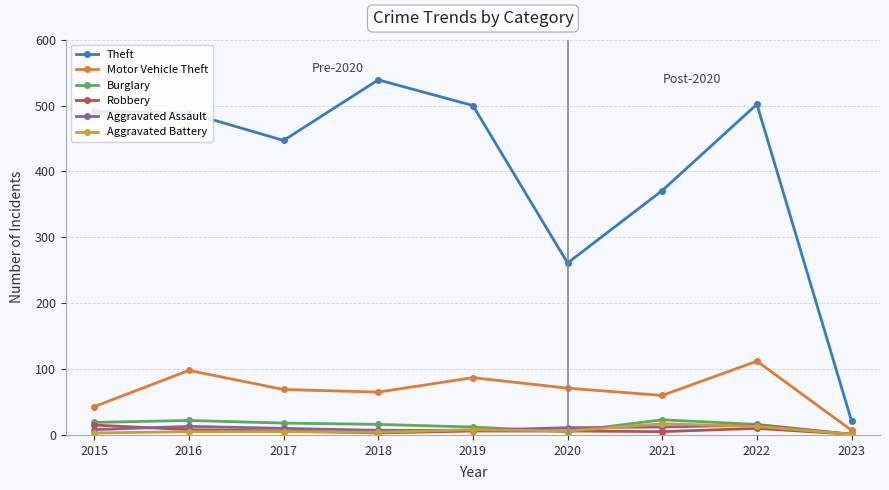

Which series has the largest range (max minus min)?

Theft